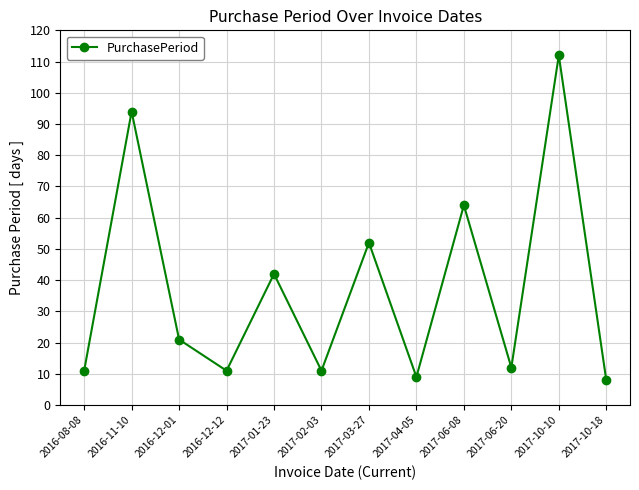

Which category has the highest value across all series?

2017-10-10